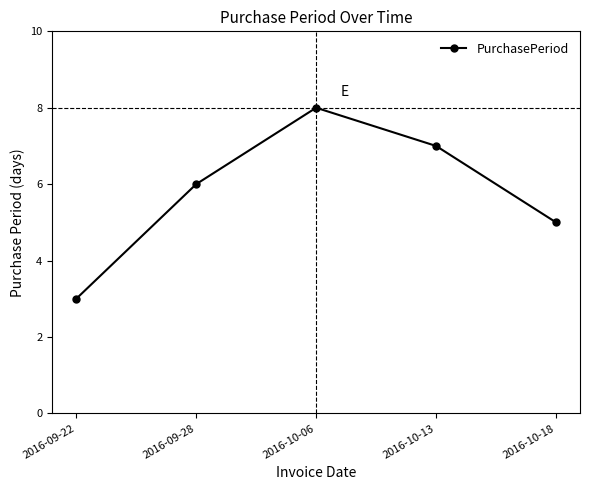

What is the difference between the values at 2016-09-22 and 2016-10-18?

2